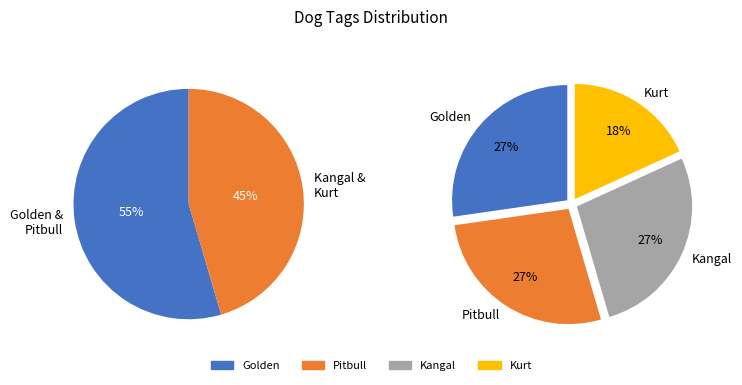

Is it true that Kangal is 16% of the pie?

False